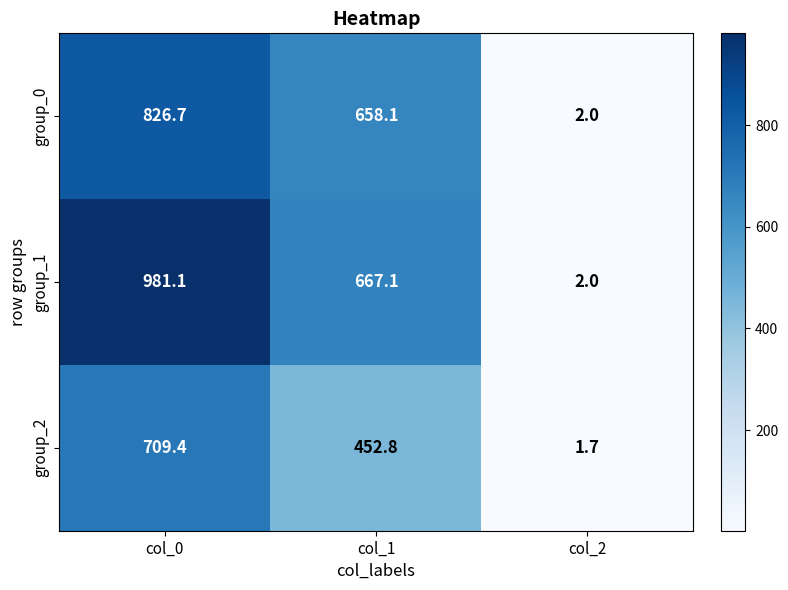

Count the number of categories in the chart.

3